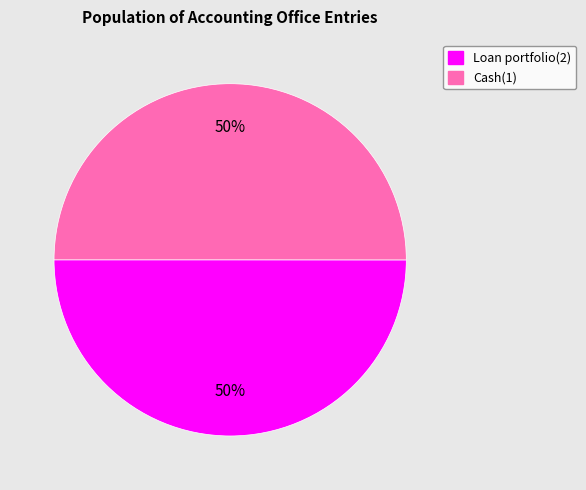

To the nearest percent, what is the combined percentage of Cash(1) and Loan portfolio(2)?

100%